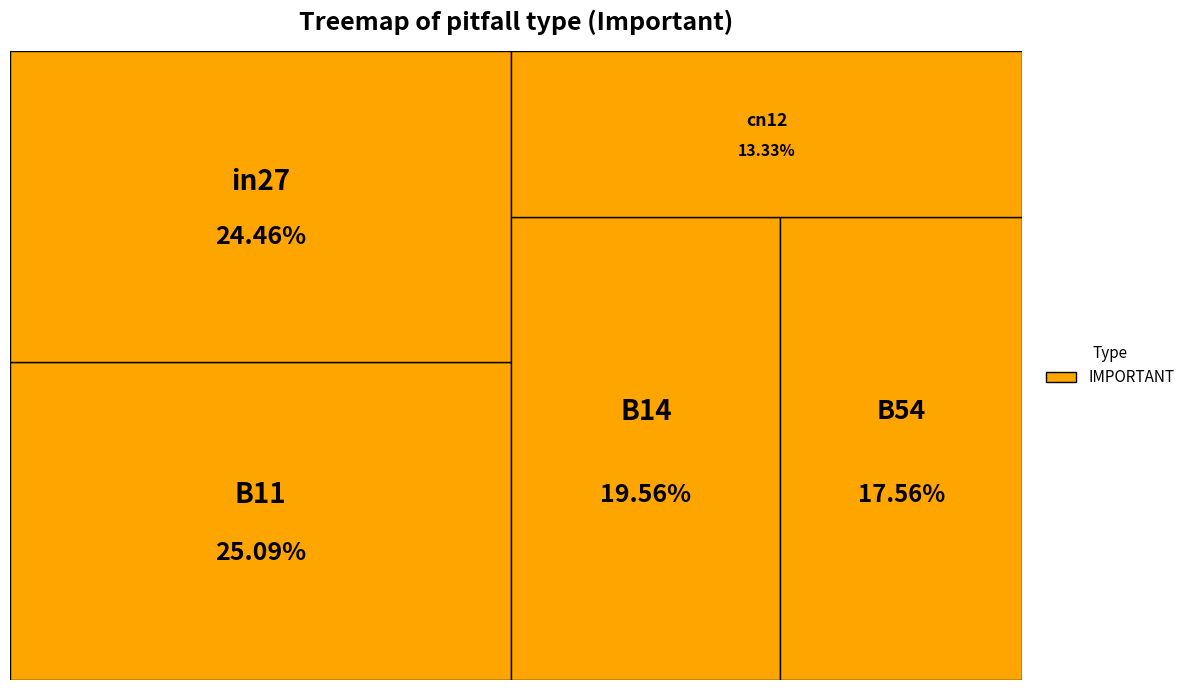

How many slices are in this pie chart?

5